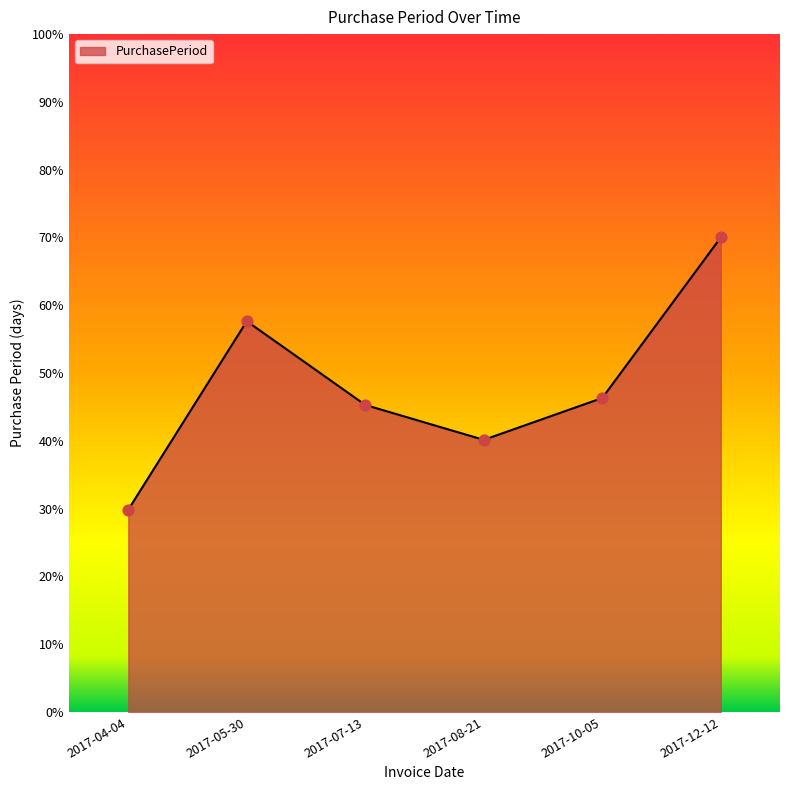

What is the ratio of the value at 2017-10-05 to the value at 2017-04-04?

1.6